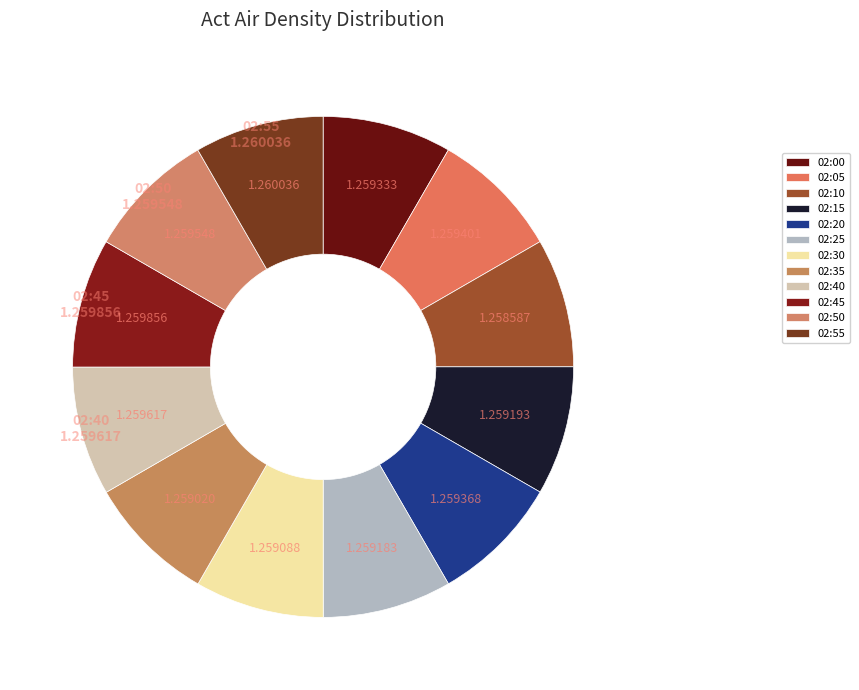

Between 02:55 and 02:00, which is larger?

02:55